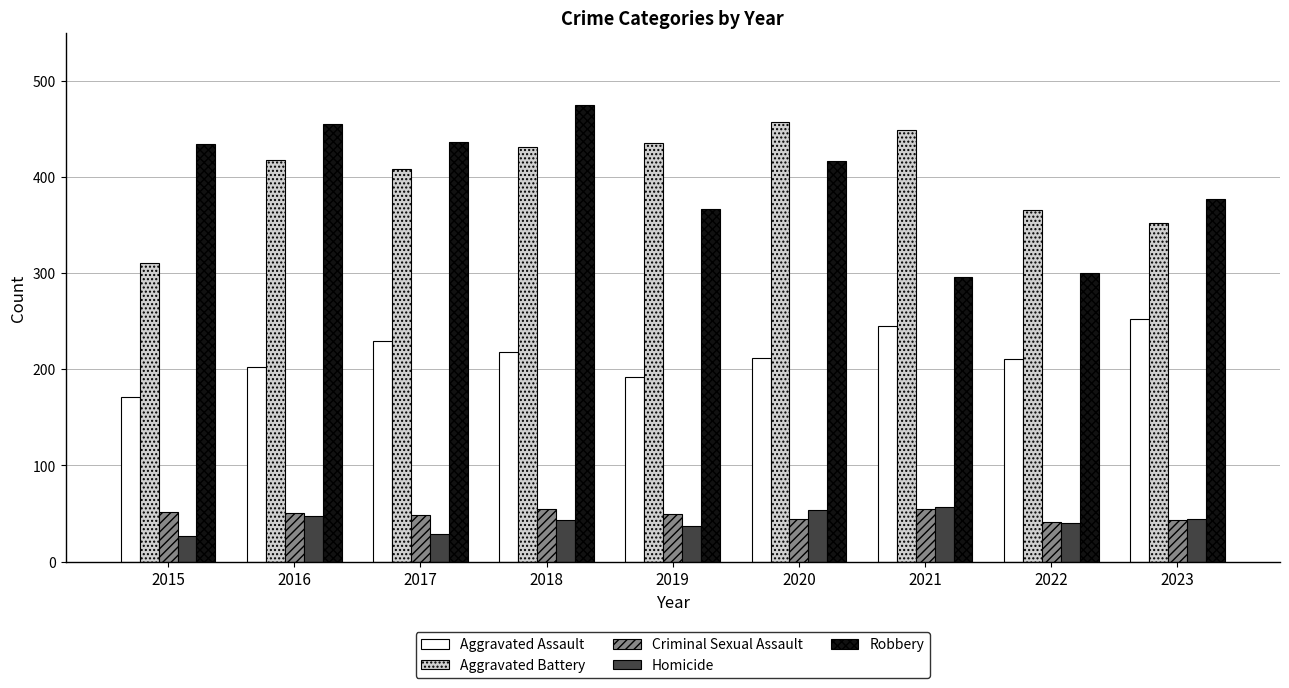

Which series has the largest total across all categories?

Aggravated Battery